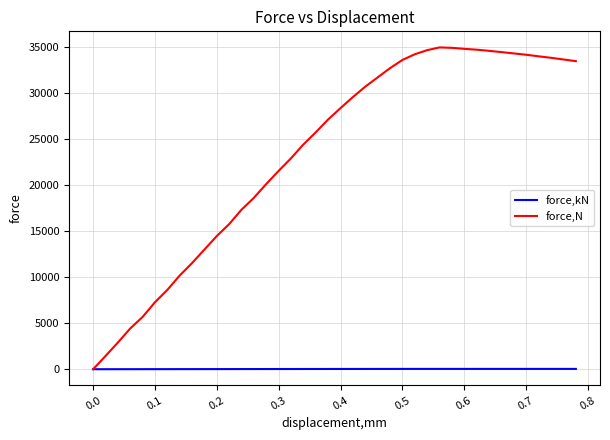

What is the greatest value displayed?

34956.5